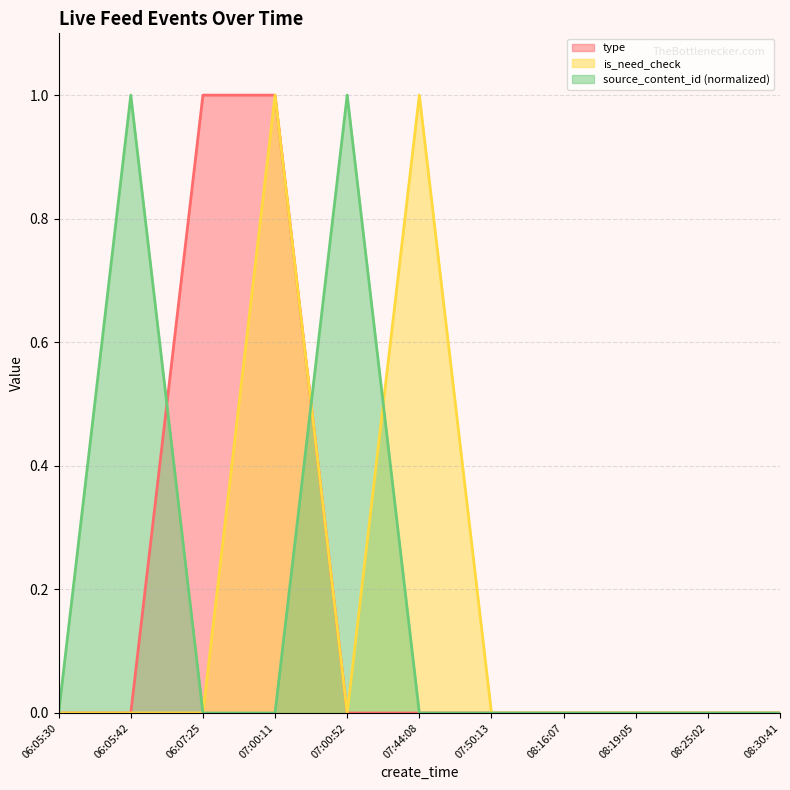

How many lines are shown in the chart?

3